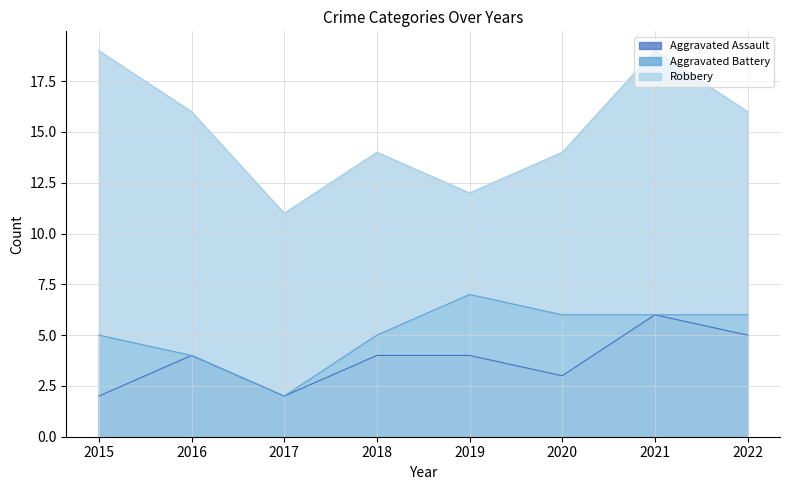

Reading left to right, extract all data points from this chart.

Aggravated Assault: 2015=2	2016=4	2017=2	2018=4	2019=4	2020=3	2021=6	2022=5
Aggravated Battery: 2015=5	2016=4	2017=2	2018=5	2019=7	2020=6	2021=6	2022=6
Robbery: 2015=19	2016=16	2017=11	2018=14	2019=12	2020=14	2021=19	2022=16